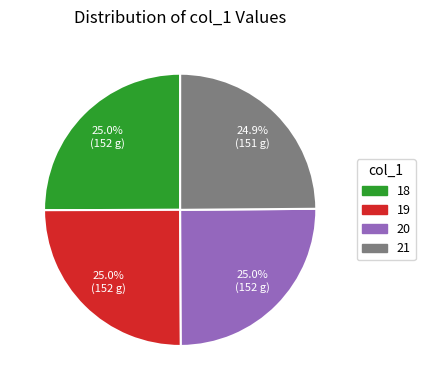

Is there any slice that represents more than half of the pie?

No